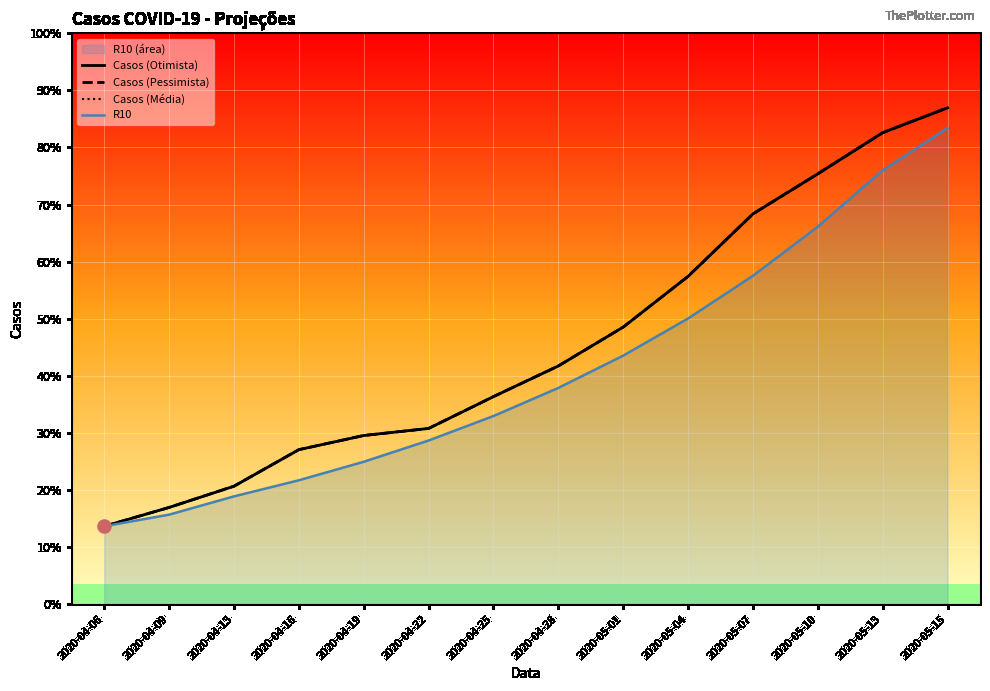

What is the total value across all series at 2020-05-10?

1415.1